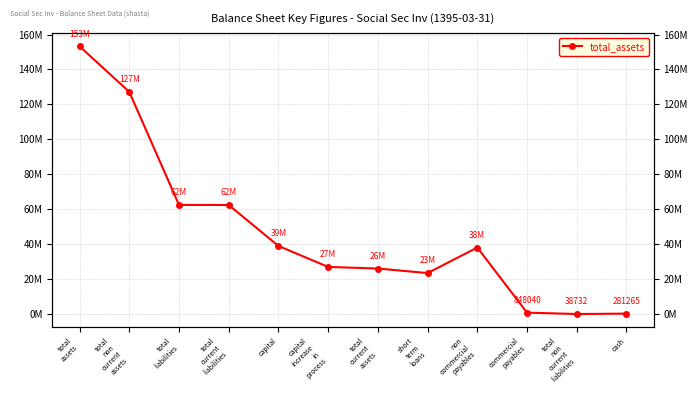

What is the smallest value displayed?

38732